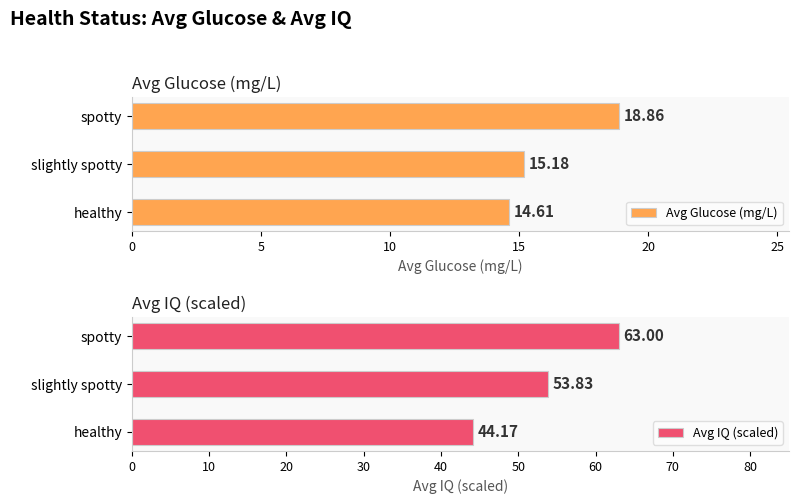

How many data points in Avg IQ (scaled) are less than 53?

1